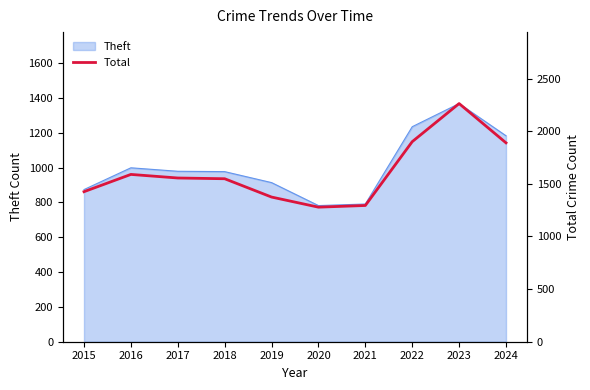

True or false: the data shows 3518 at 2023.

False